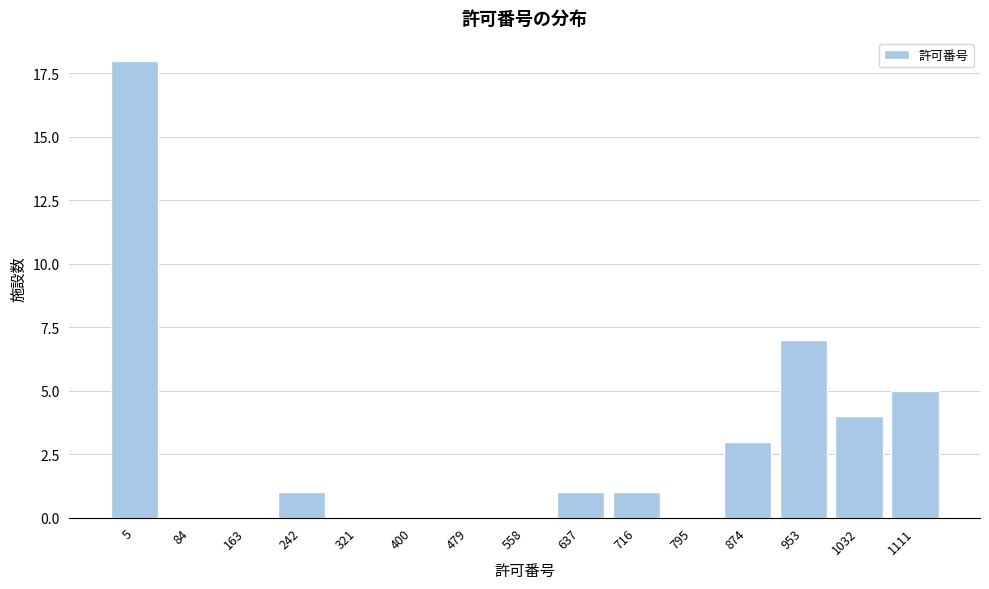

Reading left to right, extract all data points from this chart.

5=18	84=0	163=0	242=1	321=0	400=0	479=0	558=0	637=1	716=1	795=0	874=3	953=7	1032=4	1111=5